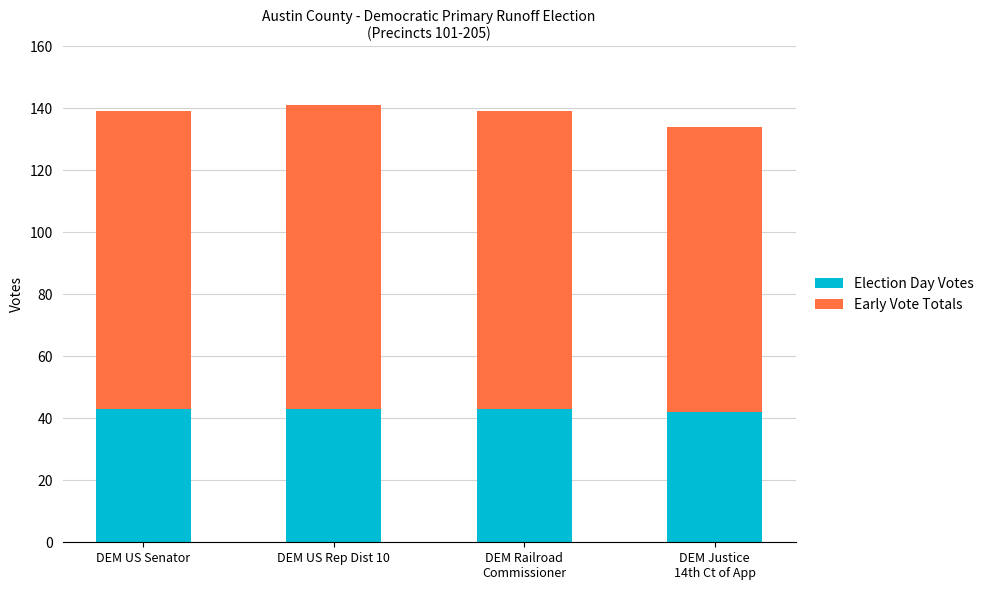

What is the minimum value for Election Day Votes?

42